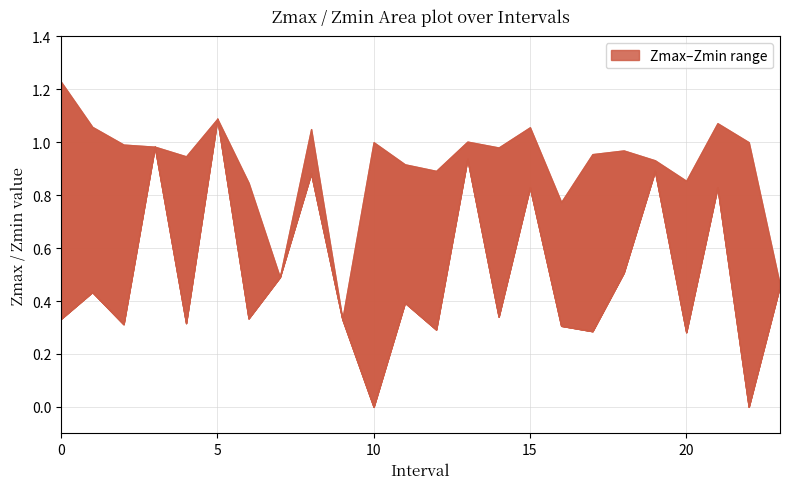

Is the value of Zmax at 9.0 greater than the value of Zmin at 13.0?

No